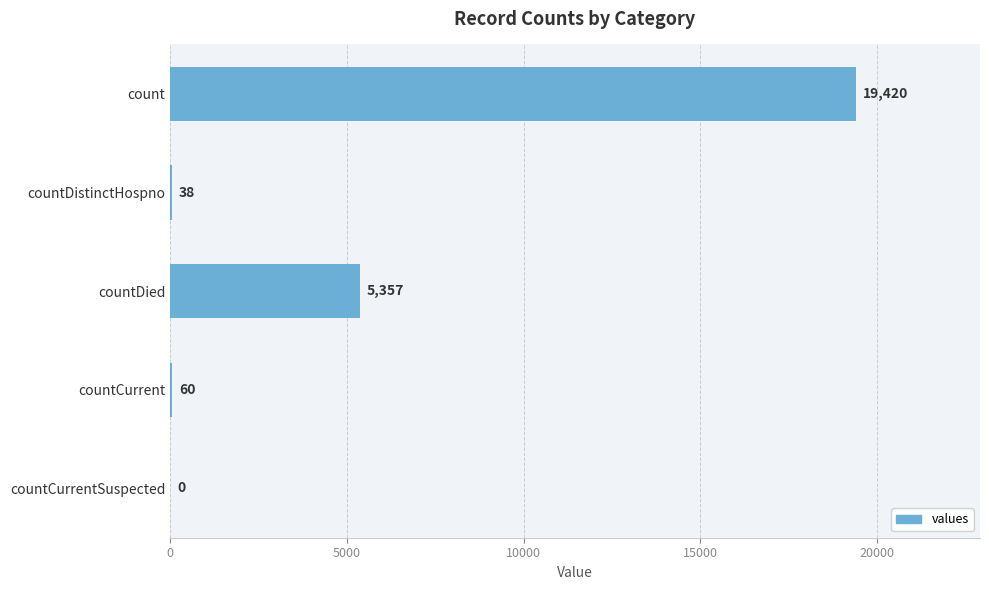

What is the maximum value shown in the chart?

19420